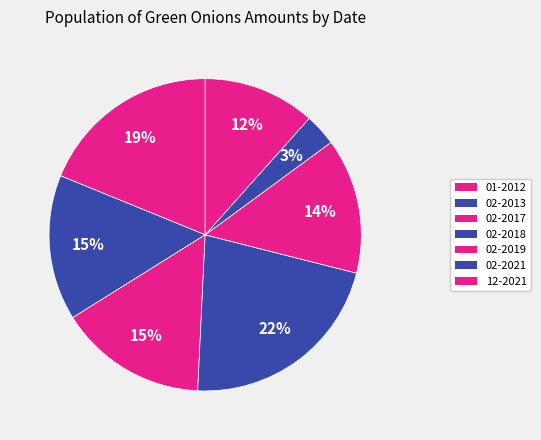

To the nearest percent, what is the average slice percentage?

14%